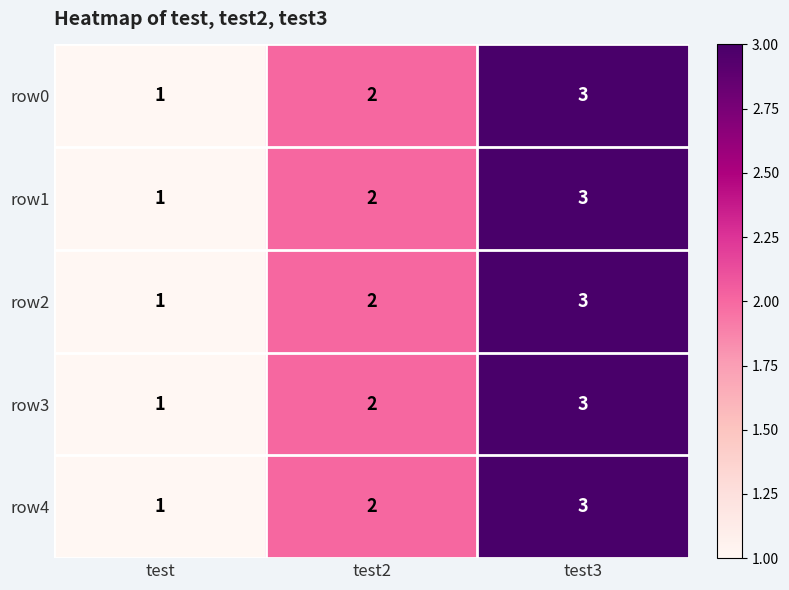

How many series are shown in this chart?

5